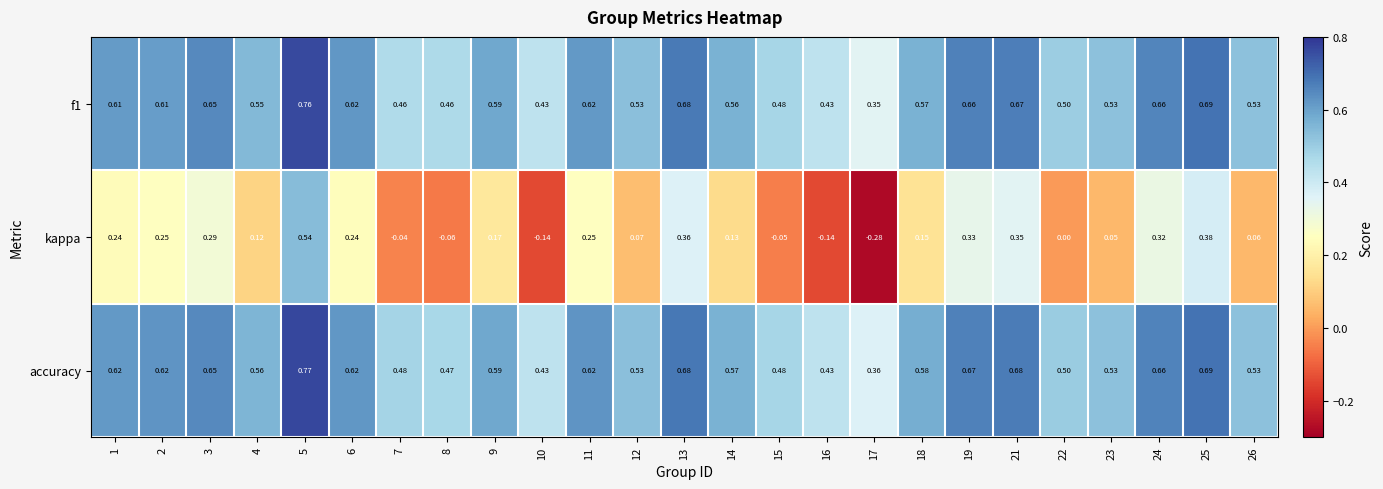

Is the value of accuracy at 15 greater than the value of f1 at 13?

No